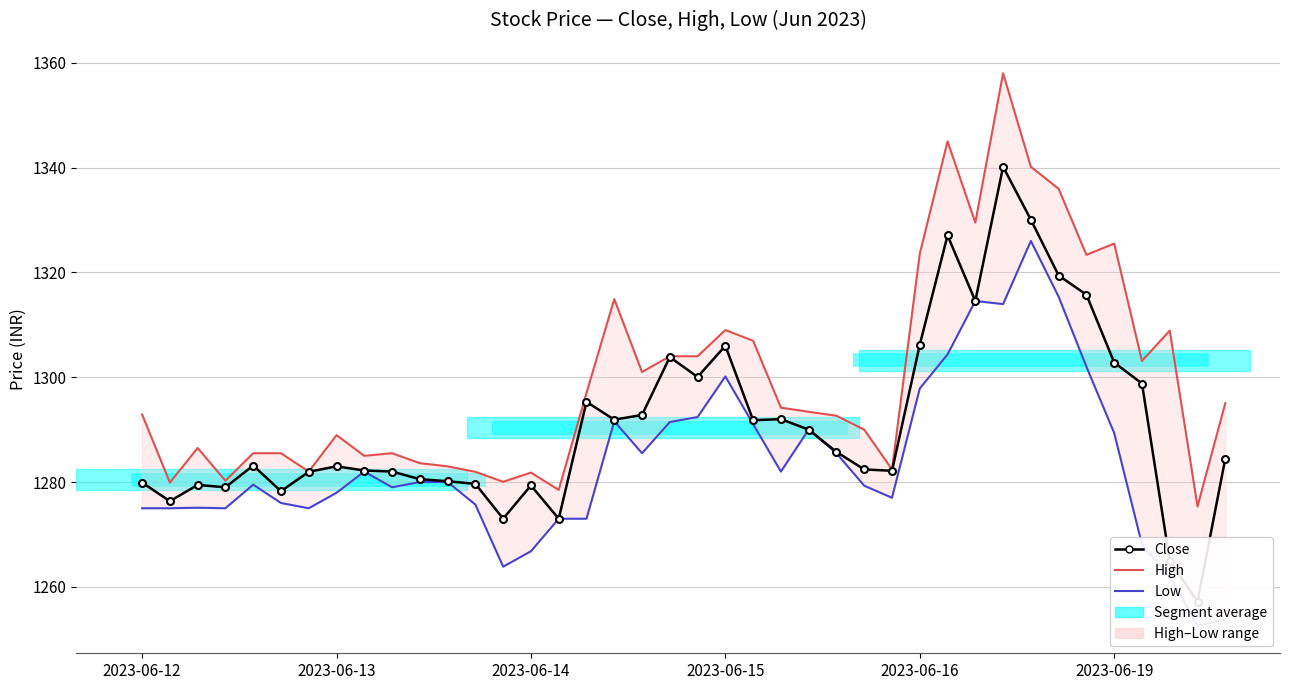

What is the sum of all Low values?

51347.7